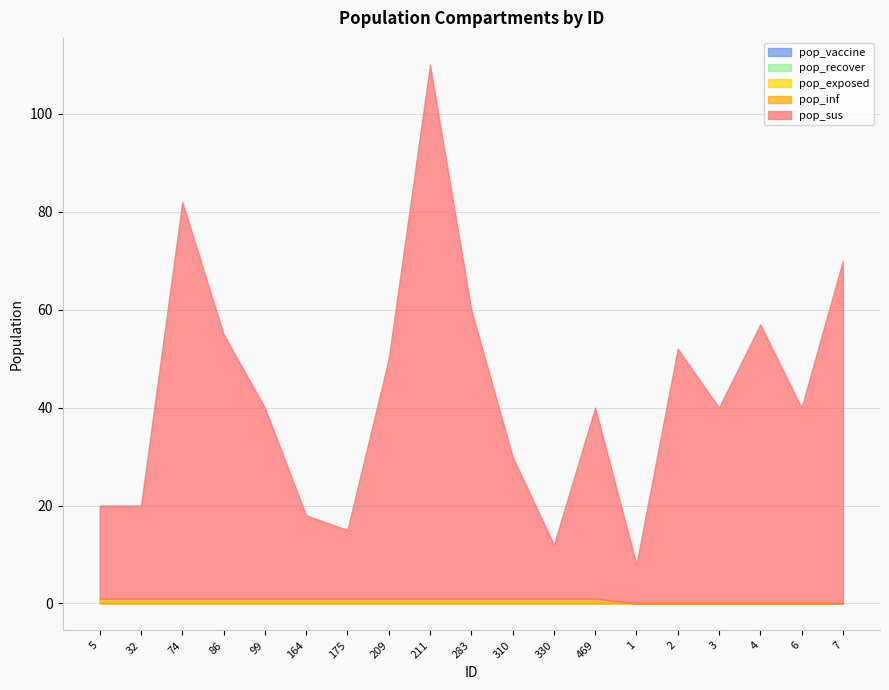

List the labels in order of pop_exposed value, smallest first.

5, 32, 74, 86, 99, 164, 175, 209, 211, 283, 310, 330, 469, 1, 2, 3, 4, 6, 7